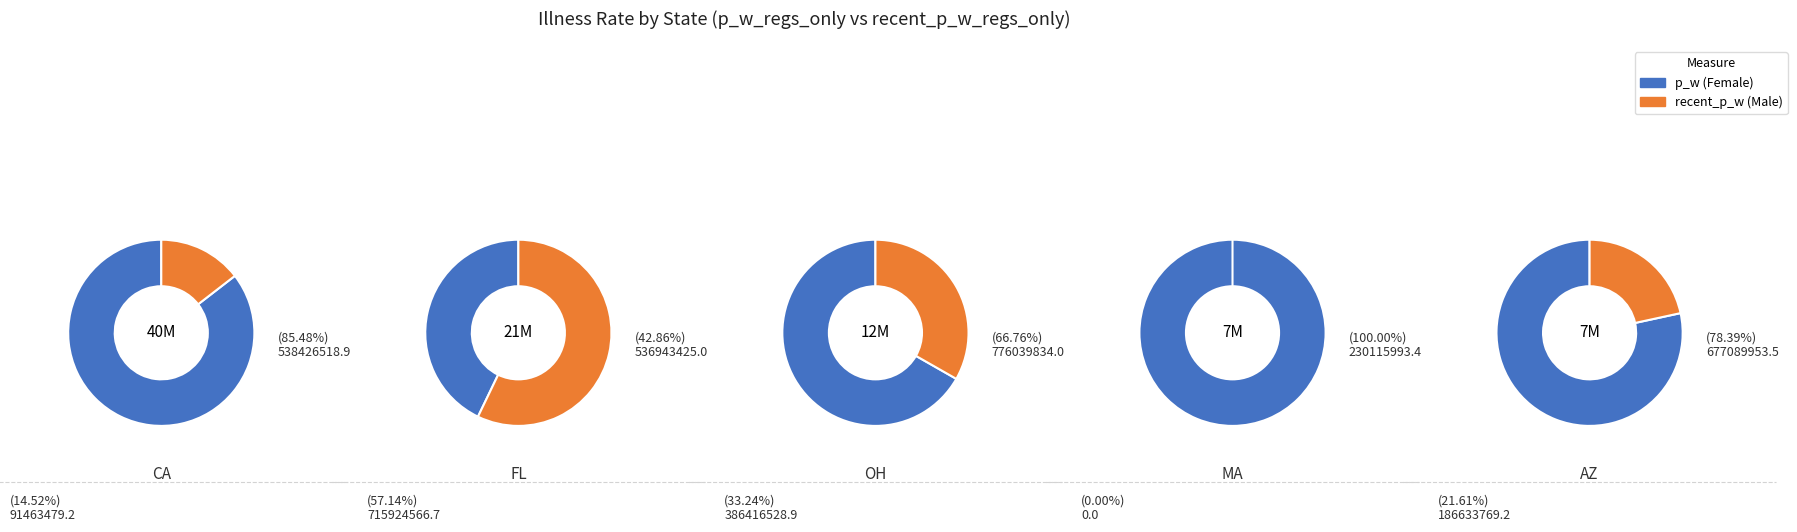

Is it true that 5 is 0% of the pie?

True